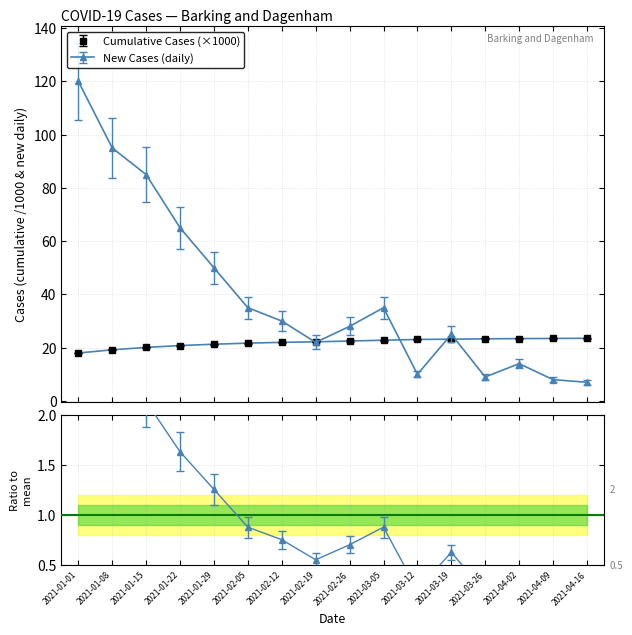

Where does the newCasesBySpecimenDate series first go above 30?

2021-01-01